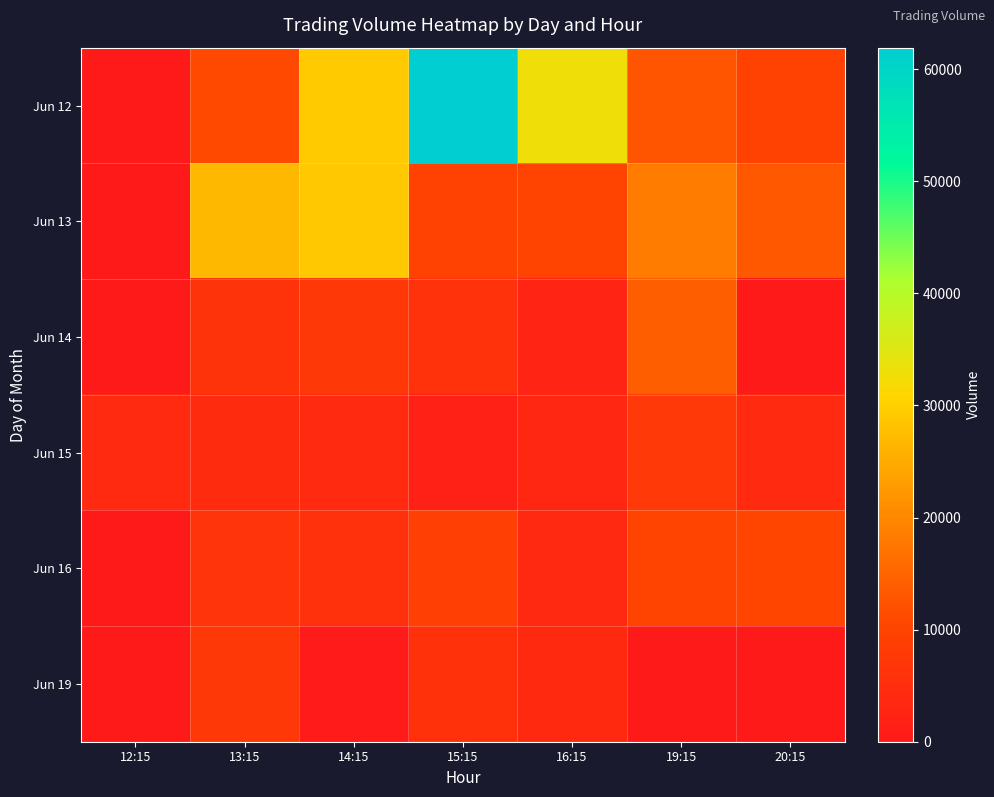

At how many categories does at least one series exceed 39397?

1